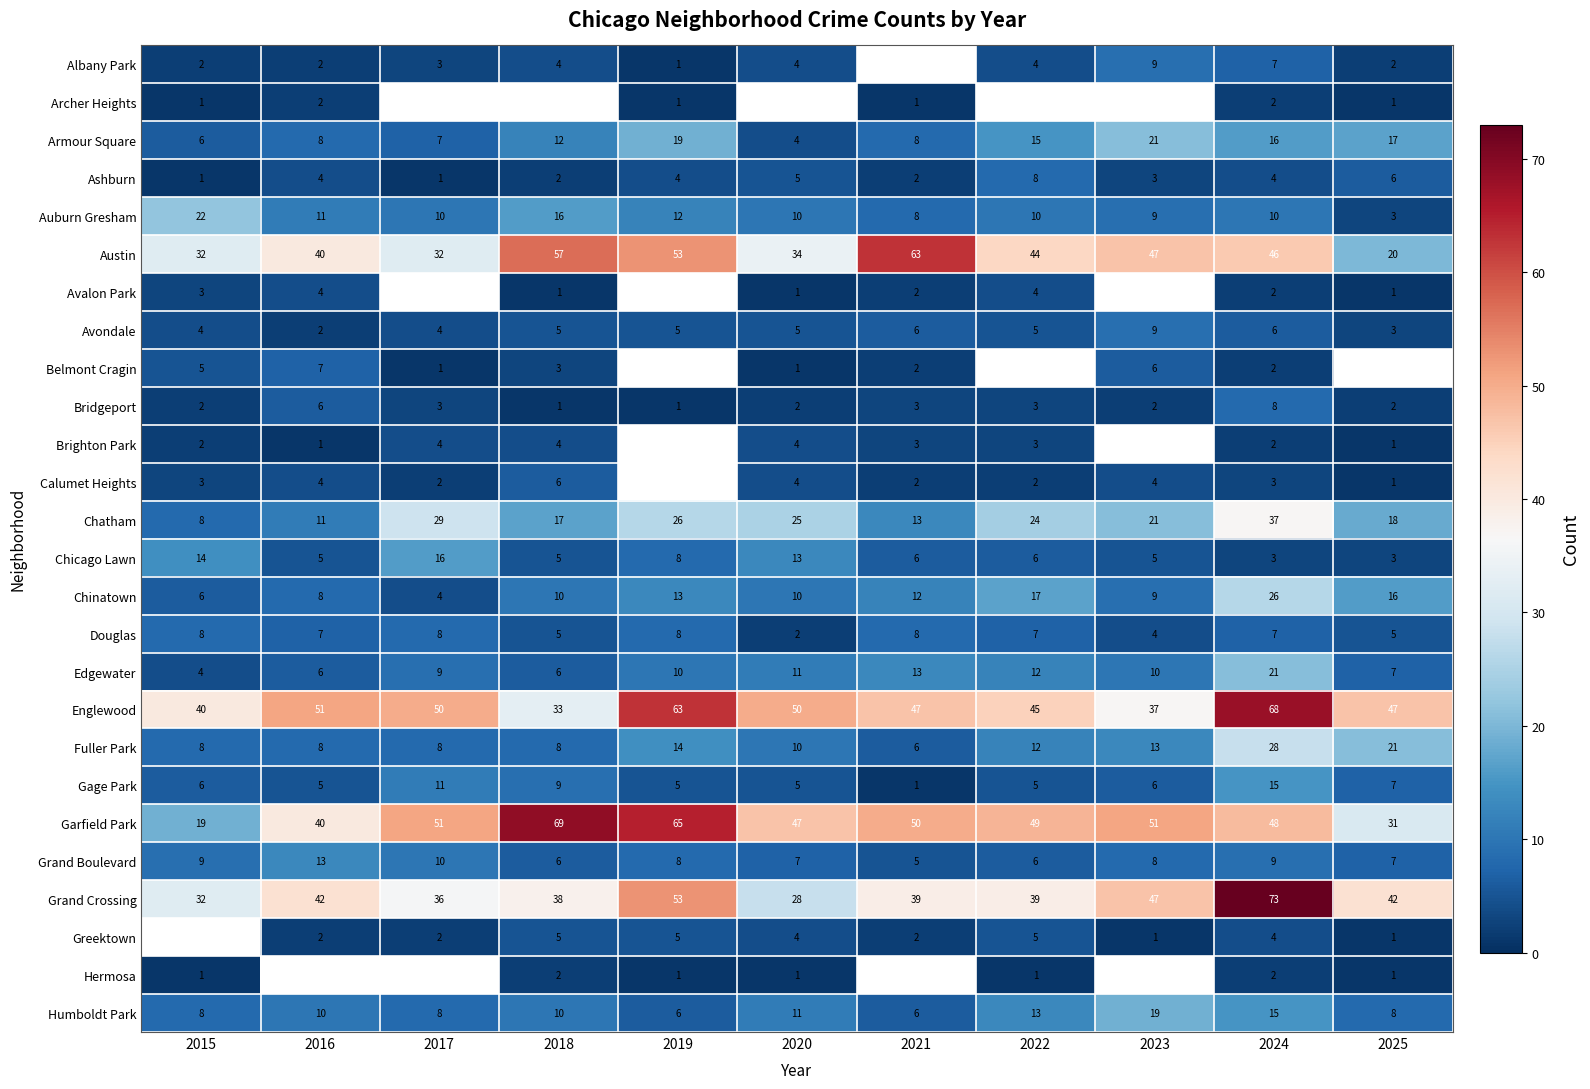

The Grand Boulevard series shows 2 at 2025. True or false?

False